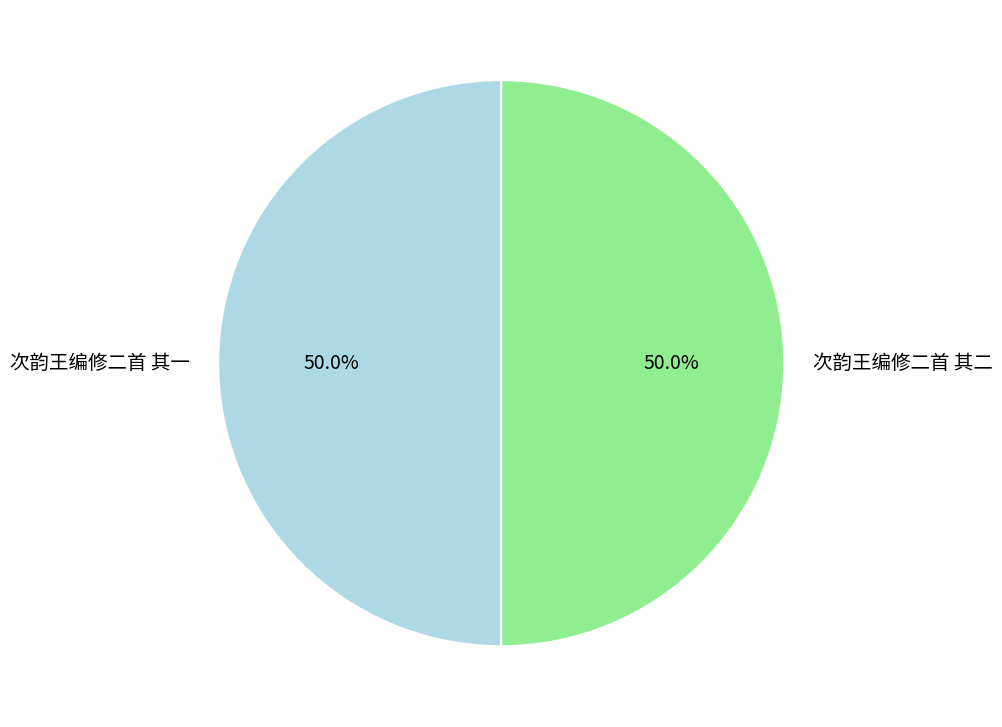

True or false: 次韵王编修二首 其二 accounts for 50% of the total.

True